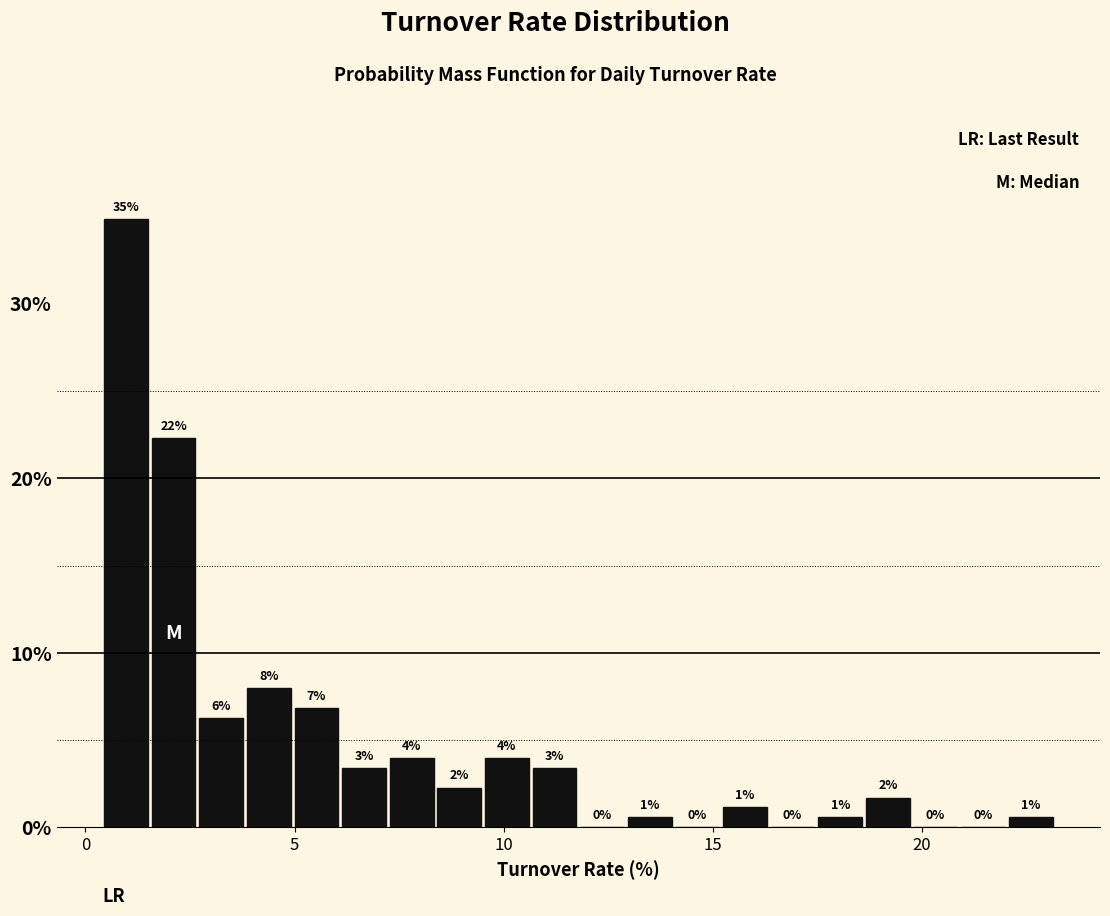

Read against the x-axis, roughly where is the centre of the tallest bar?

1.0